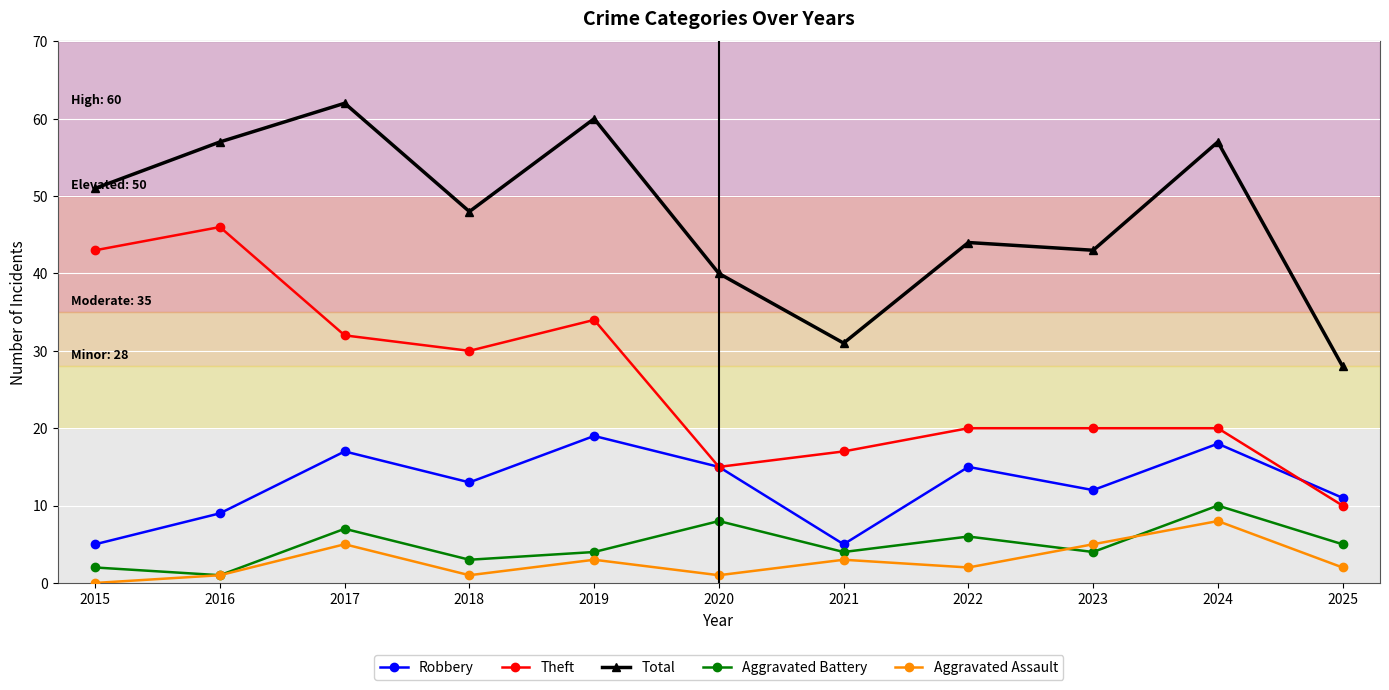

At which label does Aggravated Assault first exceed 2?

2017